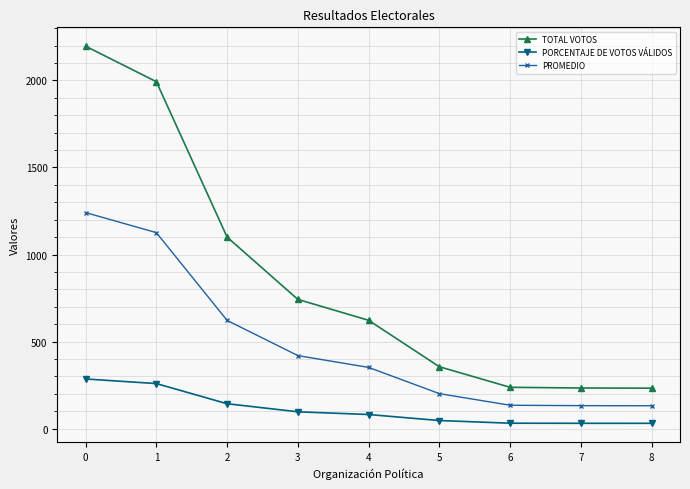

What is the value of the TOTAL VOTOS point at the 7th from the left?

237.0